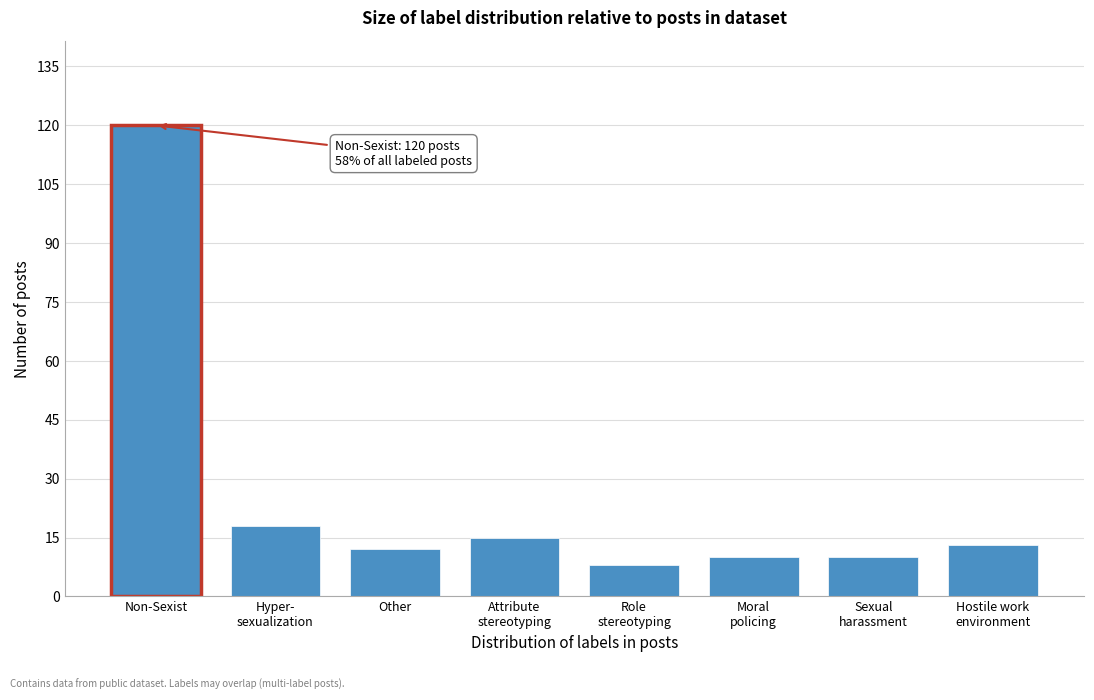

Reading left to right, what are all the values shown in this chart?

120	18	12	15	8	10	10	13